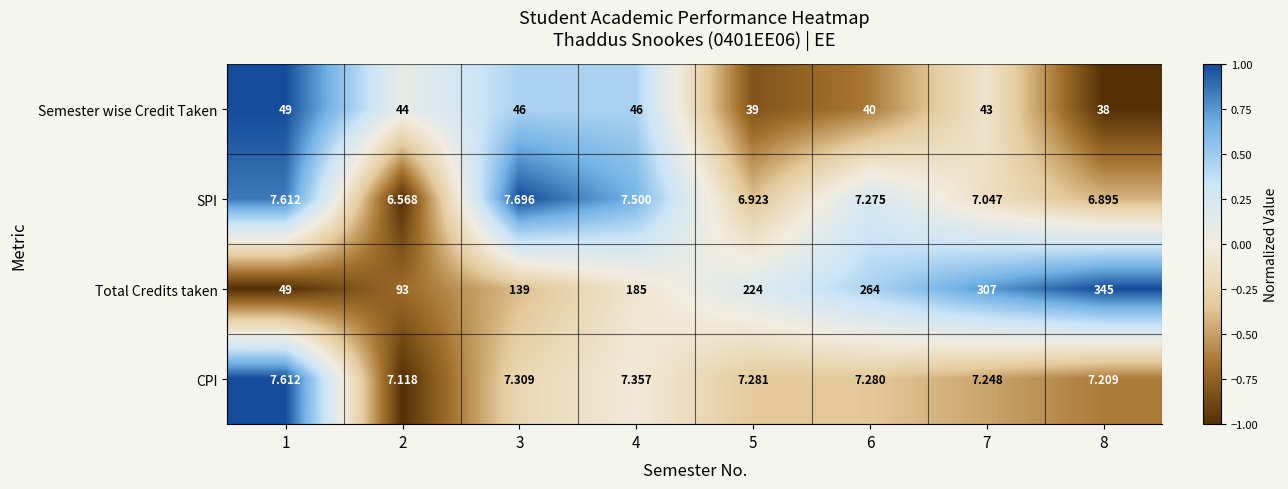

Which category has the lowest value across all series?

2